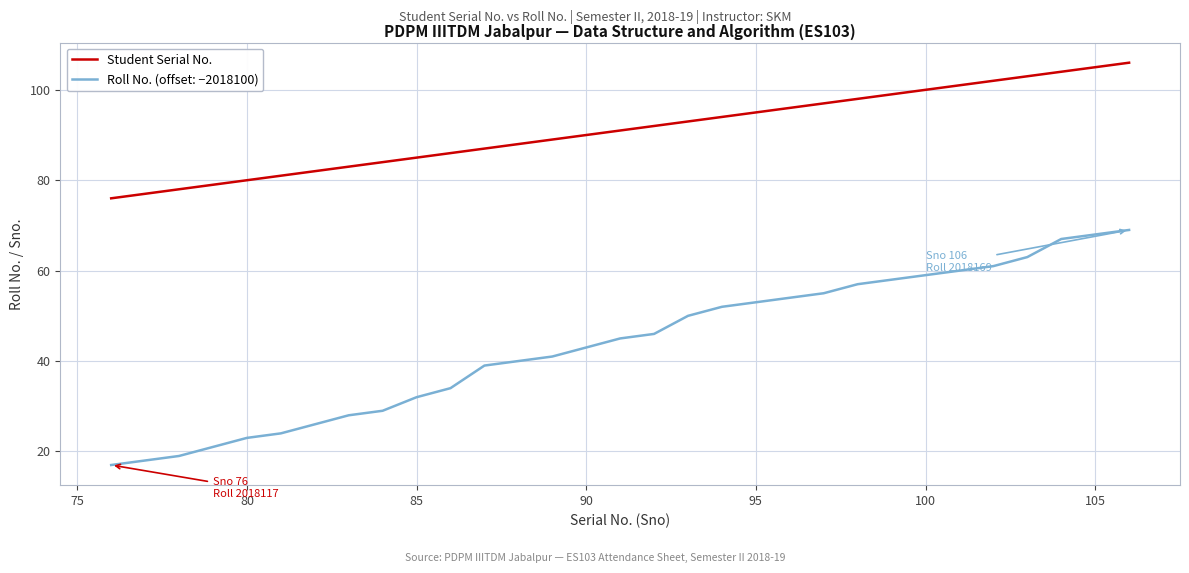

True or false: Roll No. (offset: −2018100) and Student Serial No. cross at least once.

False